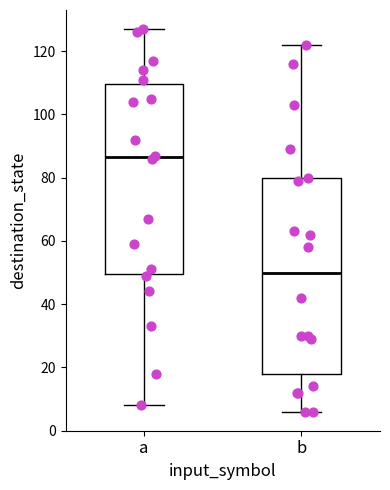

Reading left to right, read every box against the y-axis: the position of its median line, the range the box covers, and the ends of its whiskers. The values are not printed on the chart, so give them approximately, as read against the axis.

a: median 86, box 50 to 110, whiskers 8 to 128
b: median 50, box 18 to 80, whiskers 6 to 122